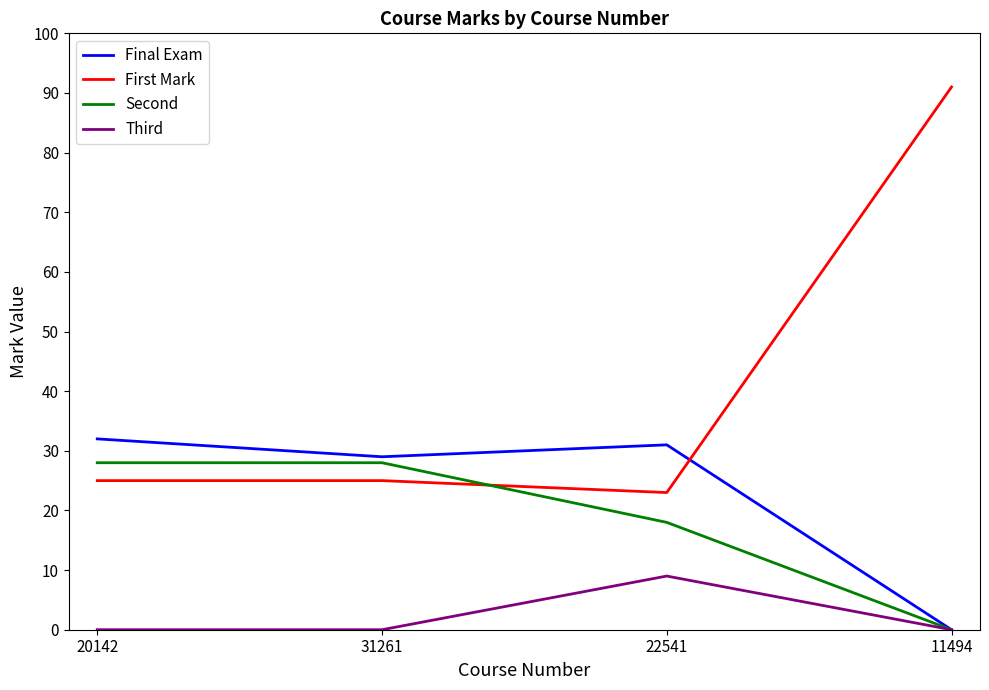

How many intersections are there between First Mark and Second?

1